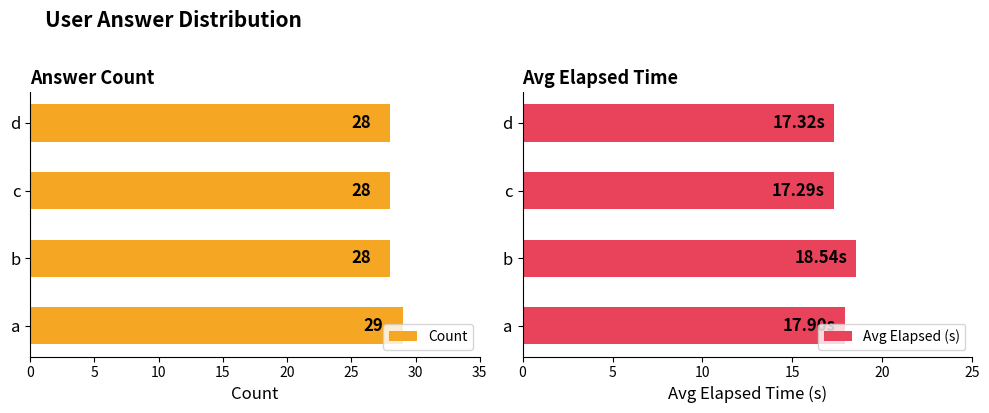

The Count series shows 11 at a. True or false?

False